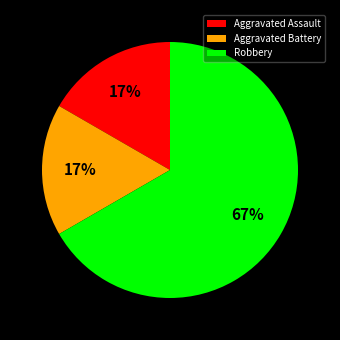

To the nearest percent, what percentage of the pie is Aggravated Battery?

17%